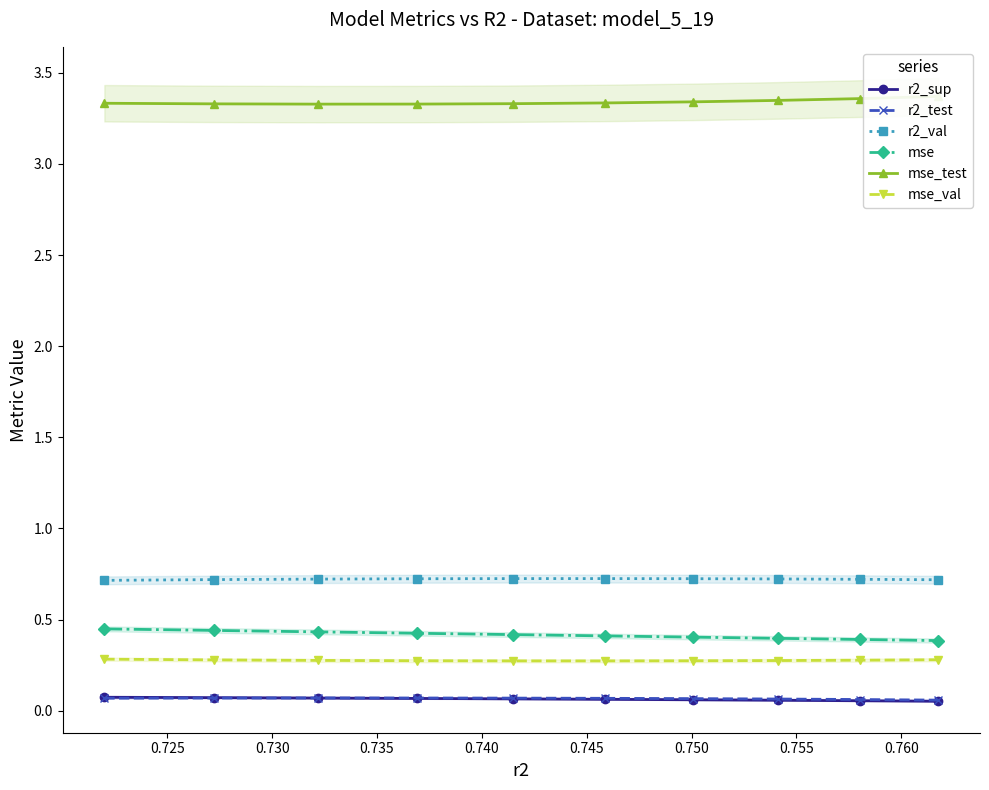

How many mse values are between 0 and 1?

10